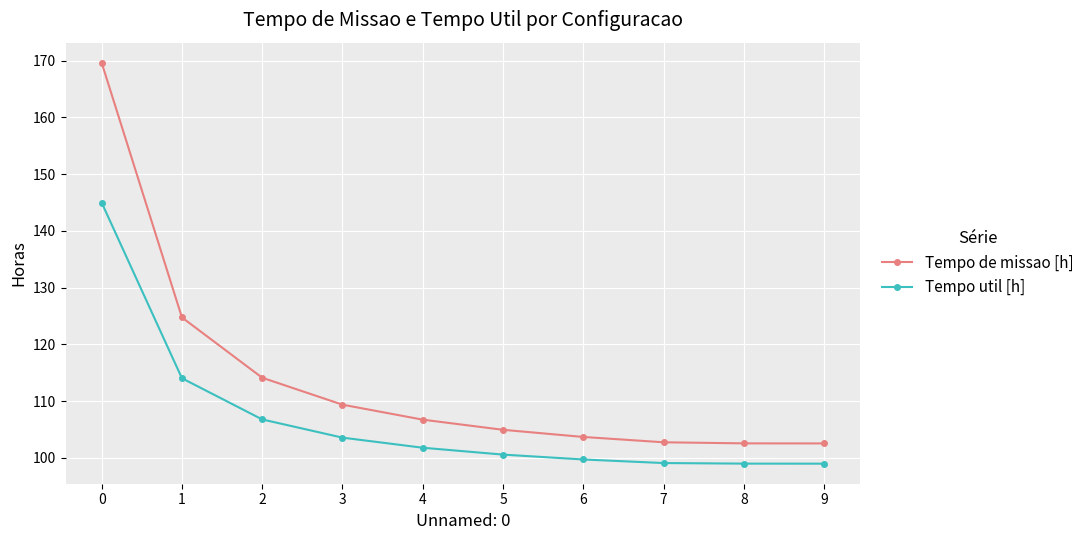

True or false: Tempo util [h] and Tempo de missao [h] intersect in this chart.

False